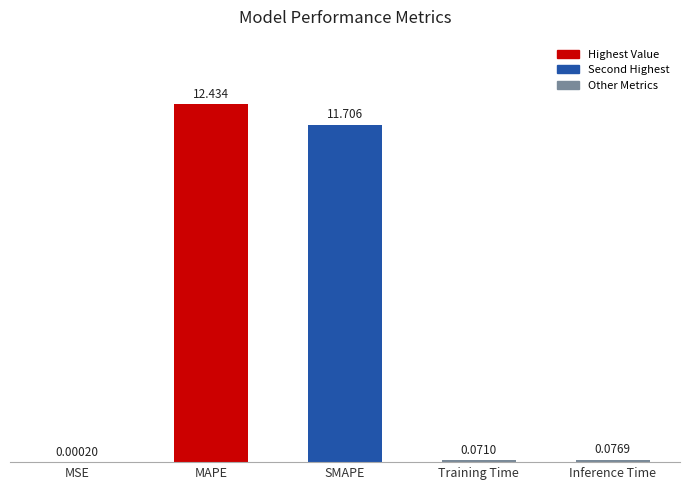

Where is the data nearest to the value 6?

SMAPE